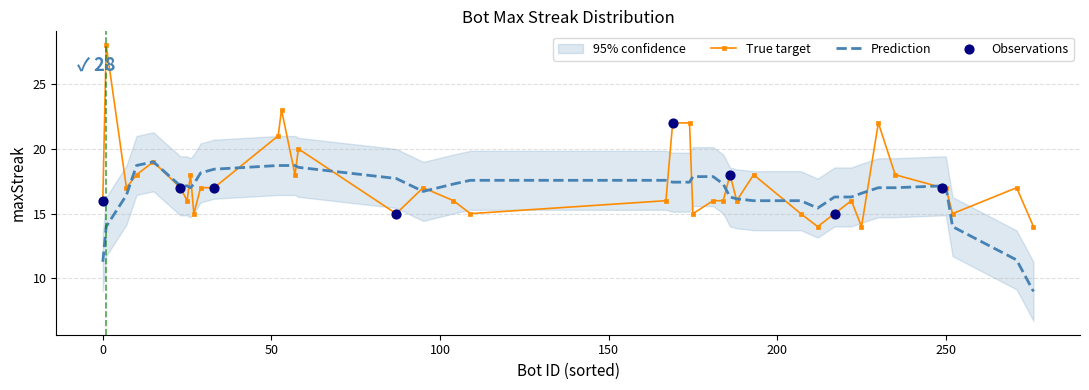

Between 167 and 222, which is larger?

167